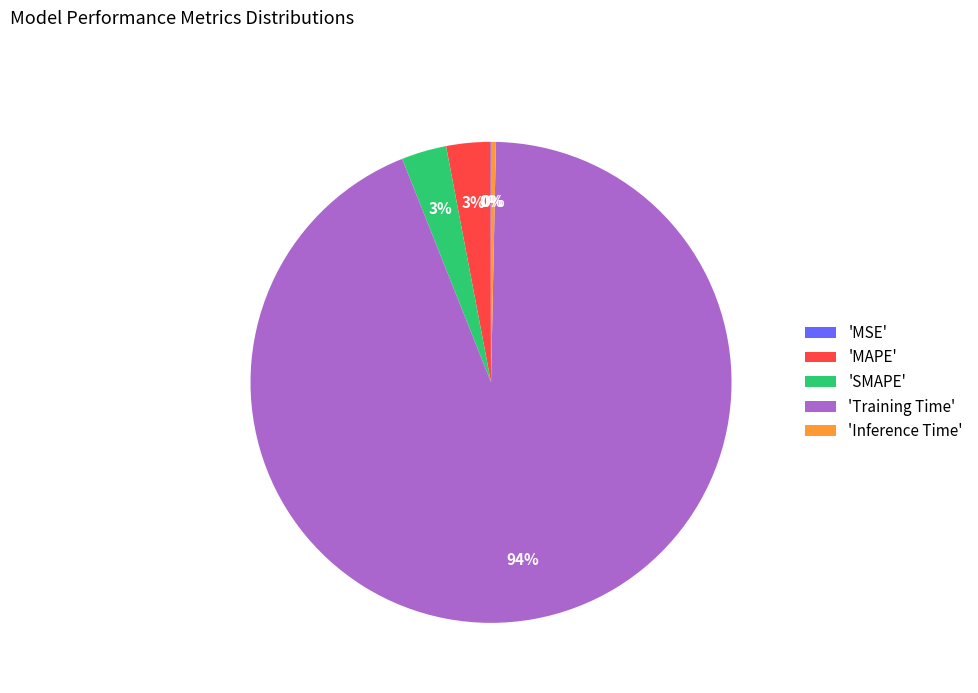

To the nearest percent, what is the average slice percentage?

20%